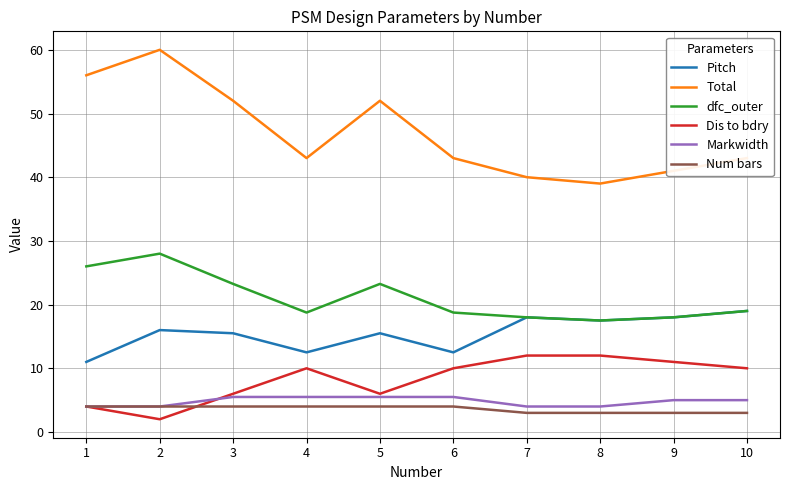

What is the approximate value of Total at 7?

40.0